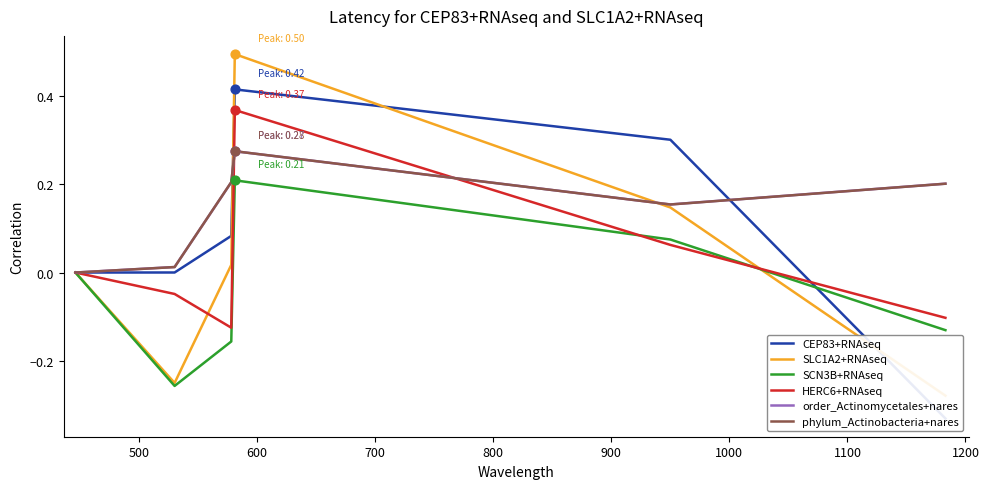

At how many categories does at least one series exceed 0?

5